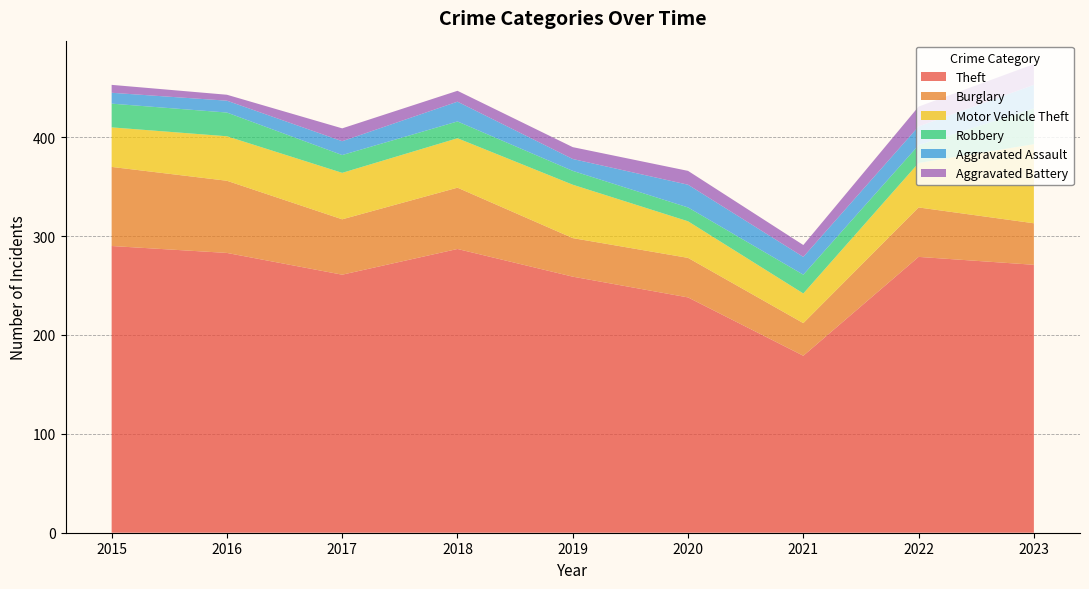

Reading left to right, what are all the values shown in this chart?

Theft: 2015=290	2016=283	2017=261	2018=287	2019=259	2020=238	2021=179	2022=279	2023=271
Burglary: 2015=80	2016=73	2017=56	2018=62	2019=39	2020=40	2021=33	2022=50	2023=42
Motor Vehicle Theft: 2015=40	2016=45	2017=47	2018=50	2019=54	2020=37	2021=30	2022=45	2023=80
Robbery: 2015=24	2016=24	2017=18	2018=17	2019=14	2020=14	2021=19	2022=18	2023=36
Aggravated Assault: 2015=11	2016=12	2017=14	2018=20	2019=12	2020=23	2021=18	2022=19	2023=24
Aggravated Battery: 2015=8	2016=6	2017=13	2018=11	2019=12	2020=14	2021=12	2022=20	2023=21